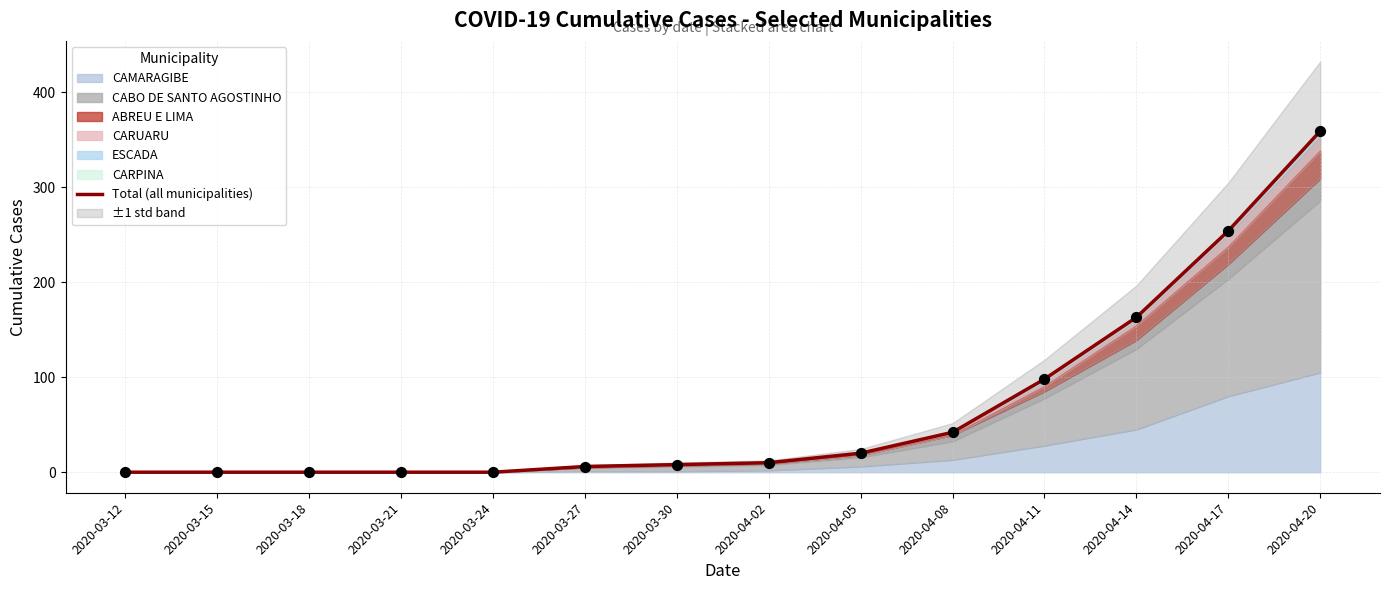

What is the change in value from 2020-03-18 to 2020-03-27?

+6